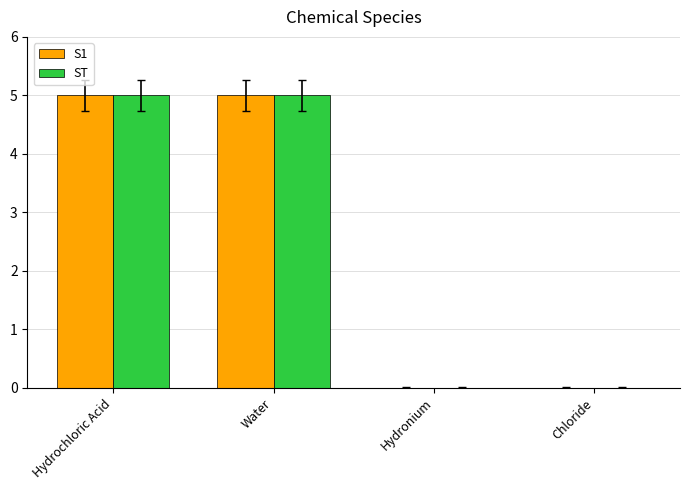

What are all the series names shown in the legend?

S1, ST